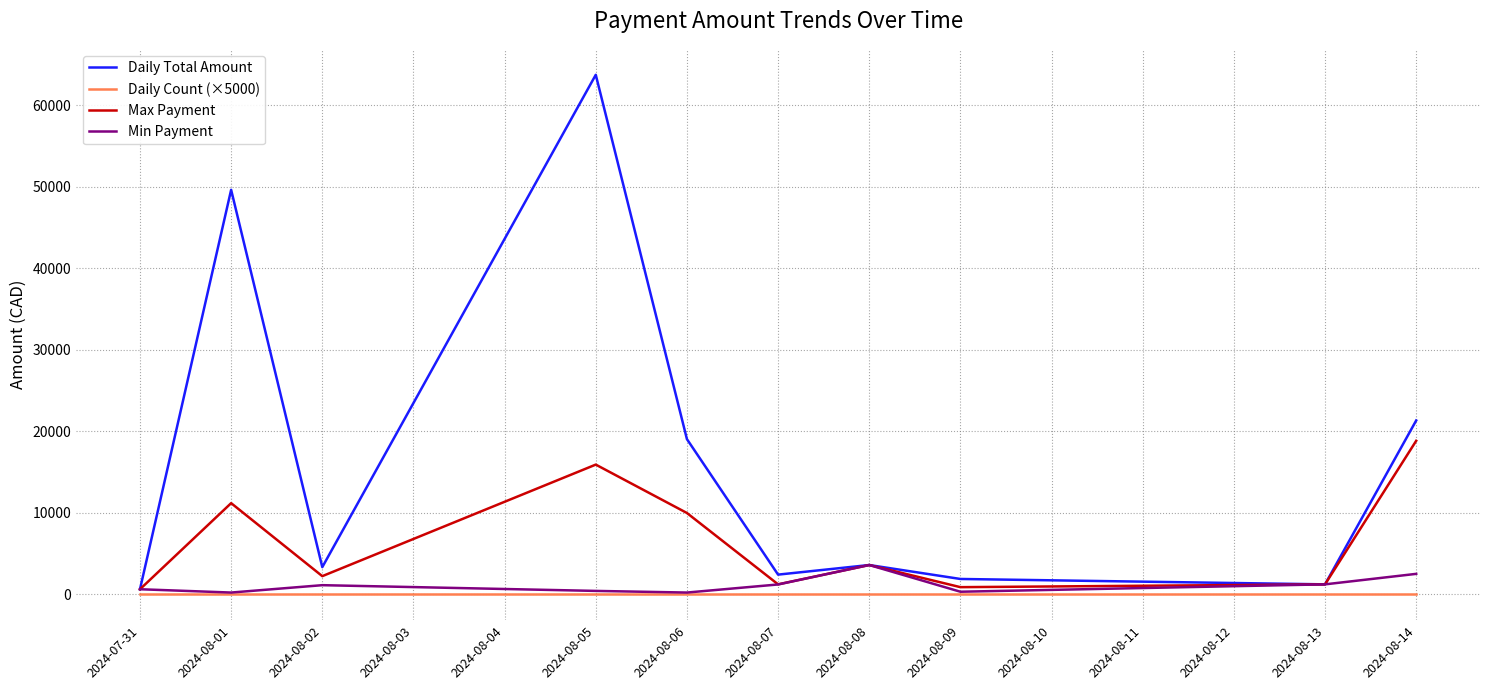

Where is Daily Total Amount nearest to the value 32157?

2024-08-14